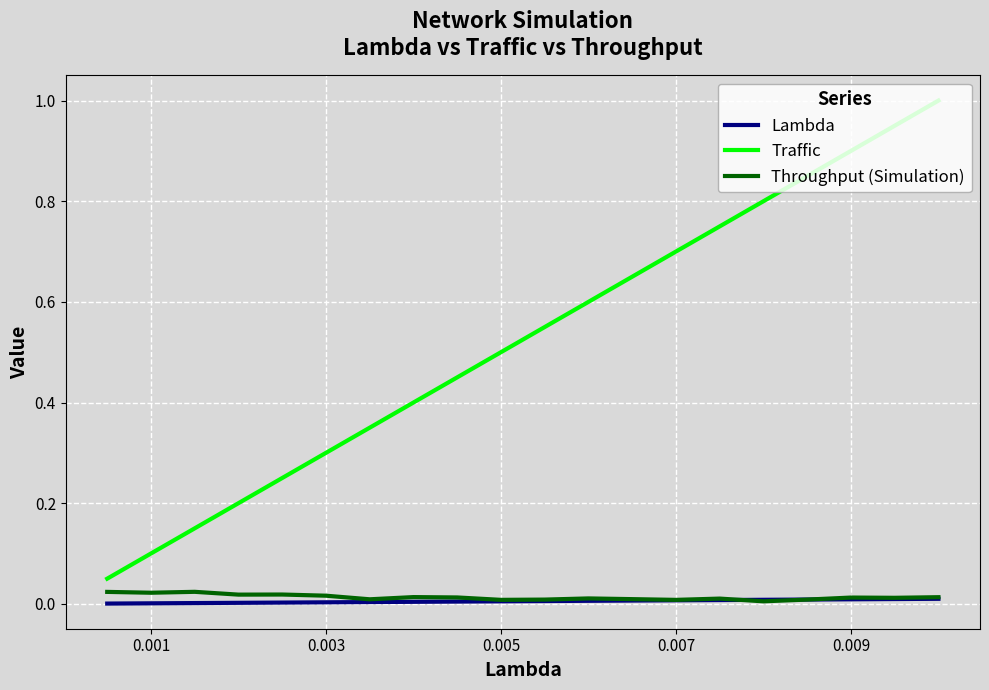

Which series has the widest spread of values?

Traffic